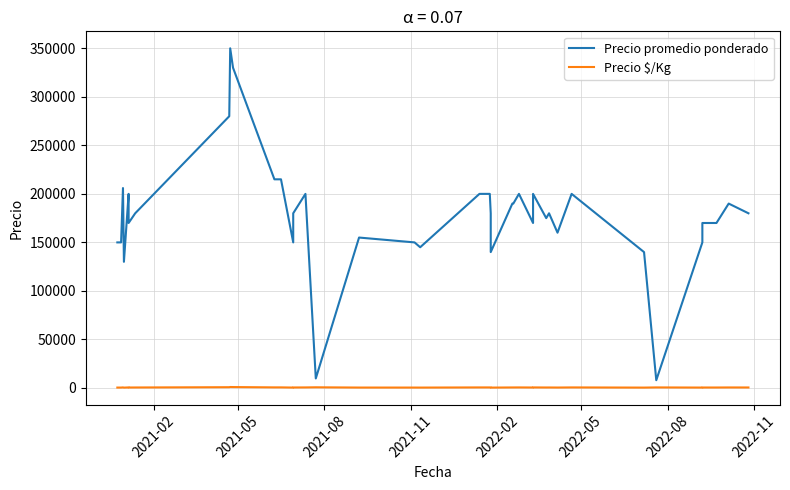

How many data points in Precio promedio ponderado are less than 180000?

18